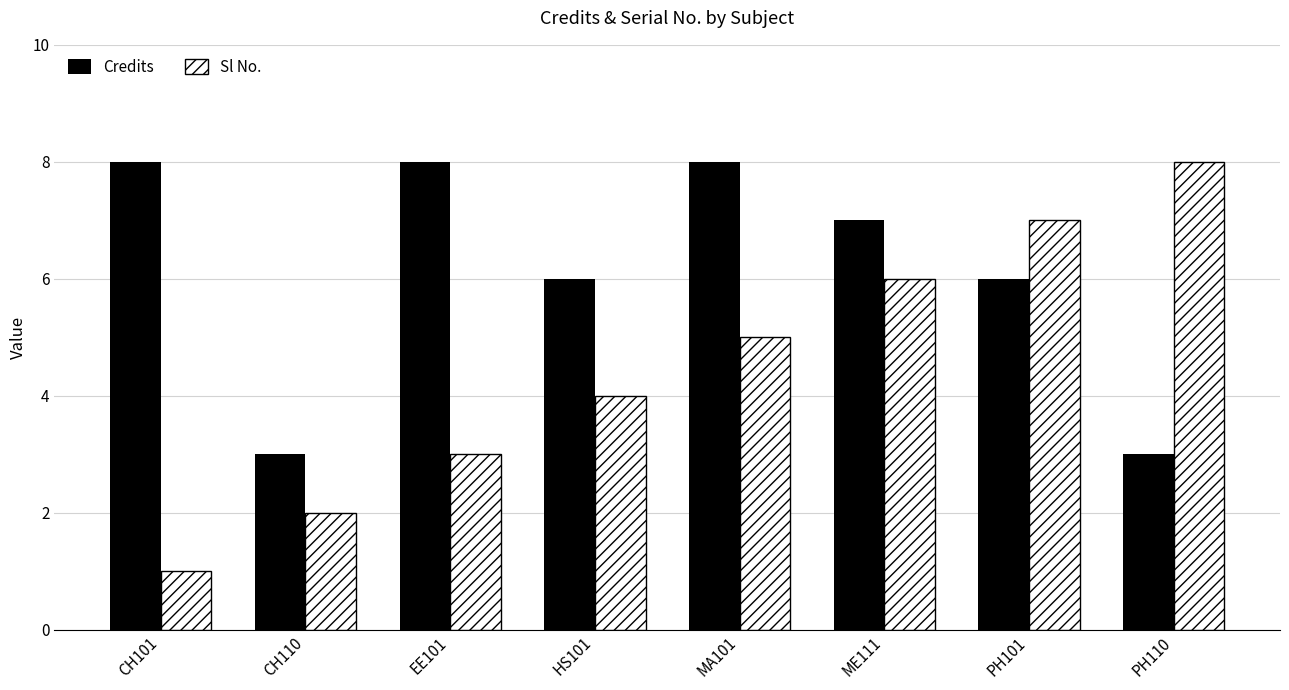

How many series are shown in this chart?

2